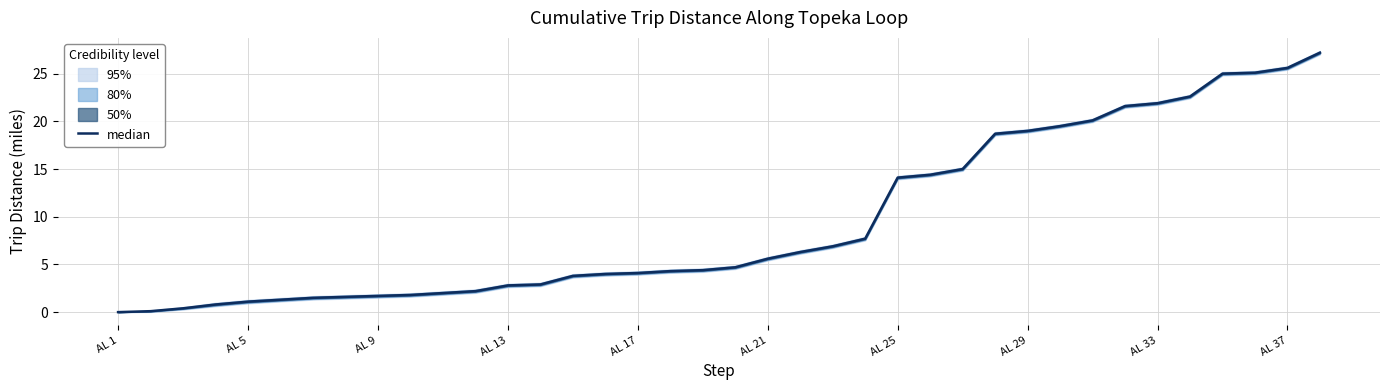

How many positive values are there?

37